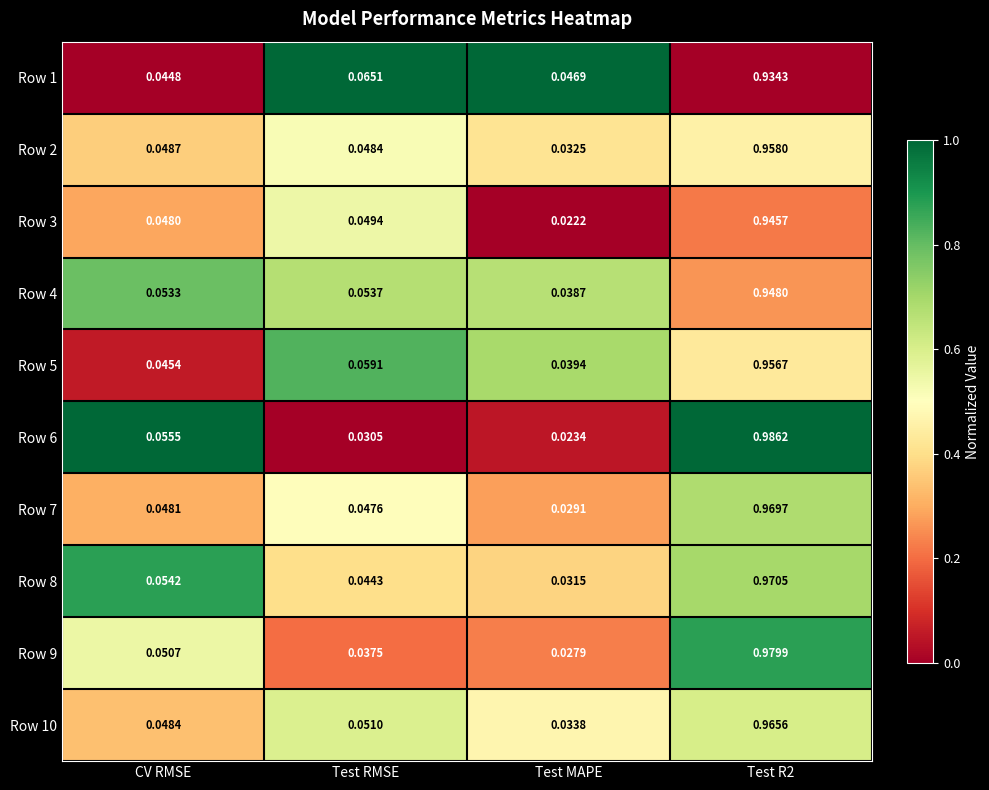

Which category has the lowest value in the Row 1 series?

CV RMSE